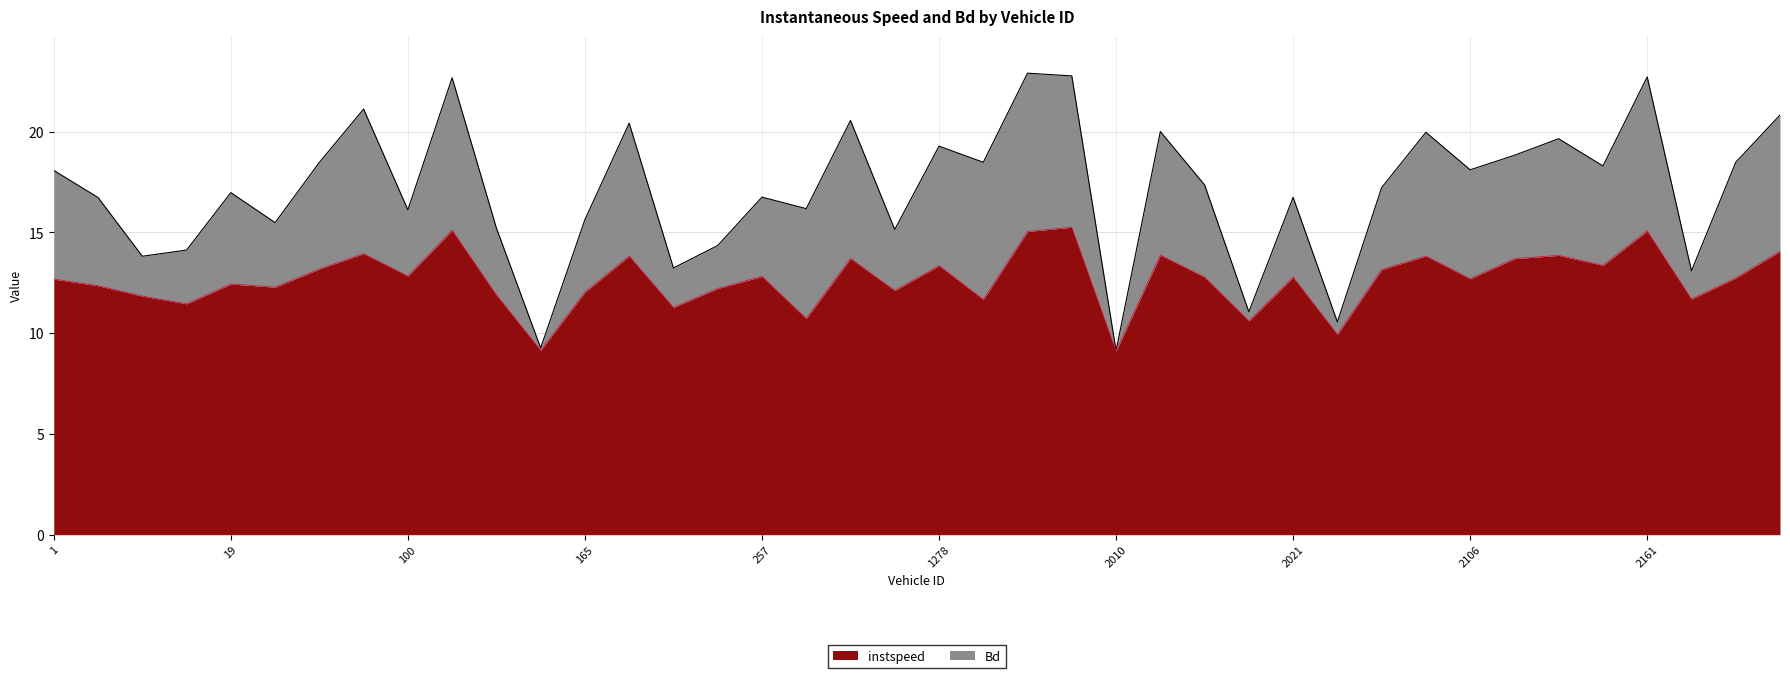

The value of instspeed at 19 is 7.1. True or false?

False